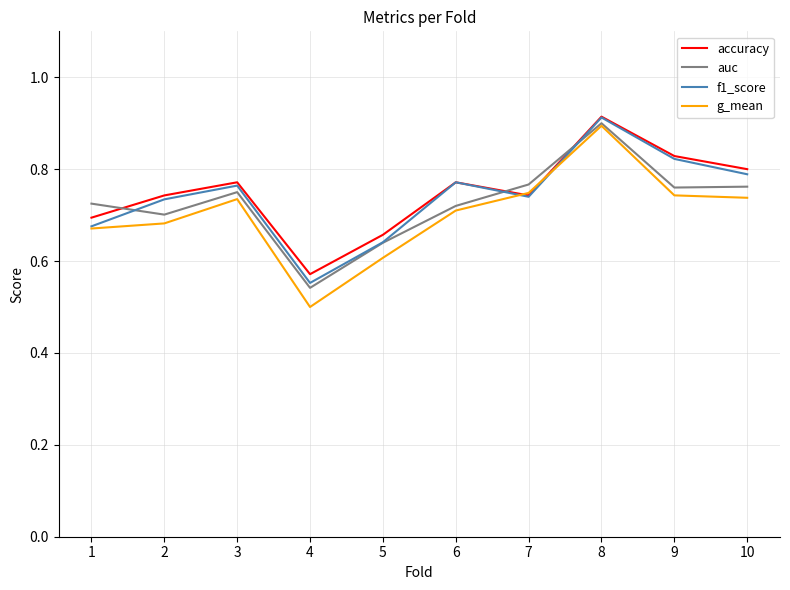

Which category has the lowest value in the f1_score series?

4